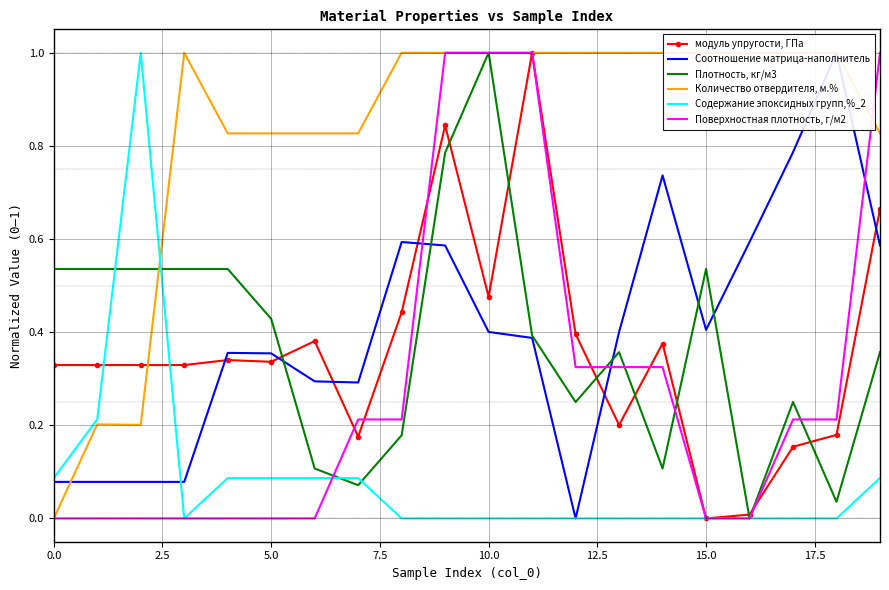

What is the difference between the модуль упругости, ГПа values at 10 and 13?

0.3